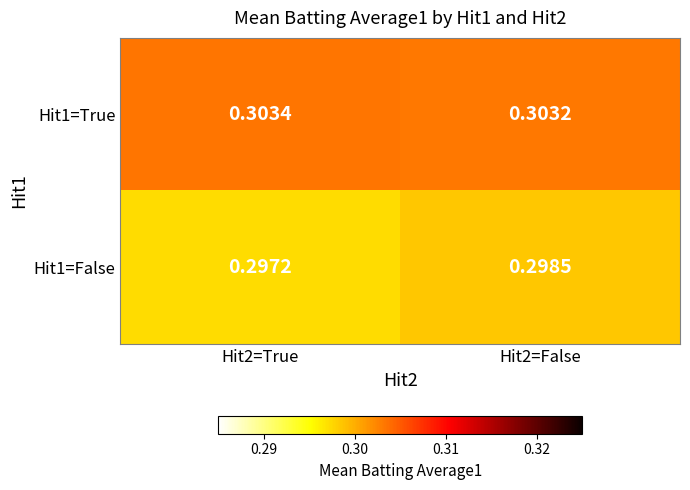

Rank the series at Hit2=True from highest to lowest value.

Hit1=True, Hit1=False